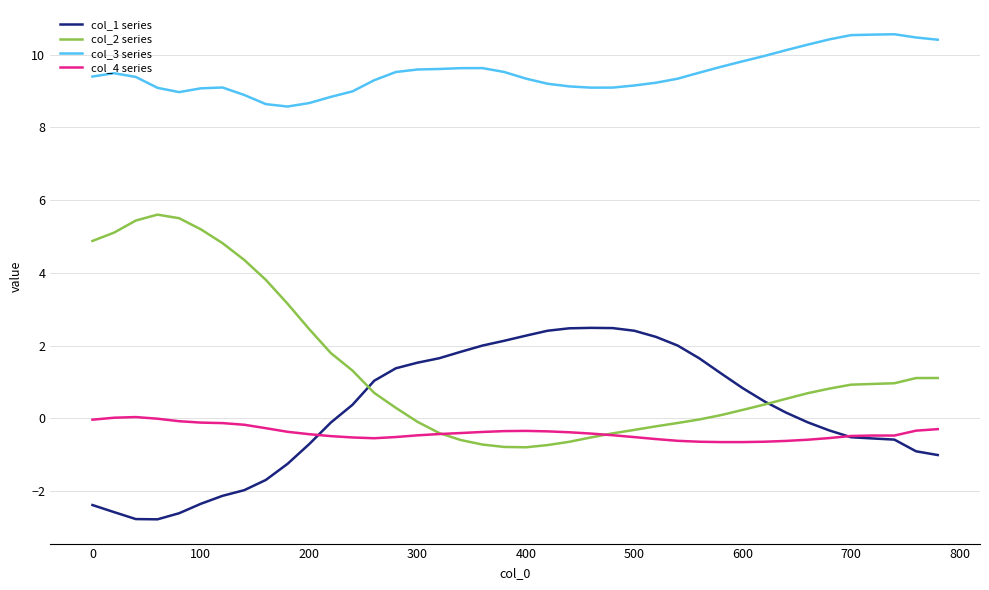

What is the maximum value for col_3 series?

10.6